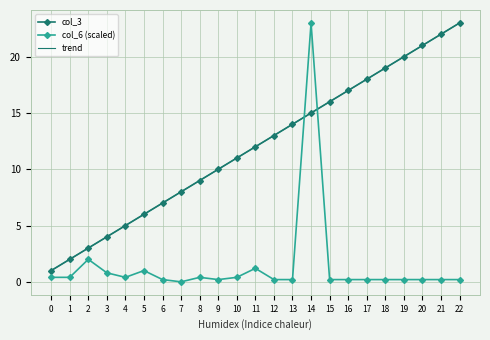

Does the chart have visible grid lines?

Yes